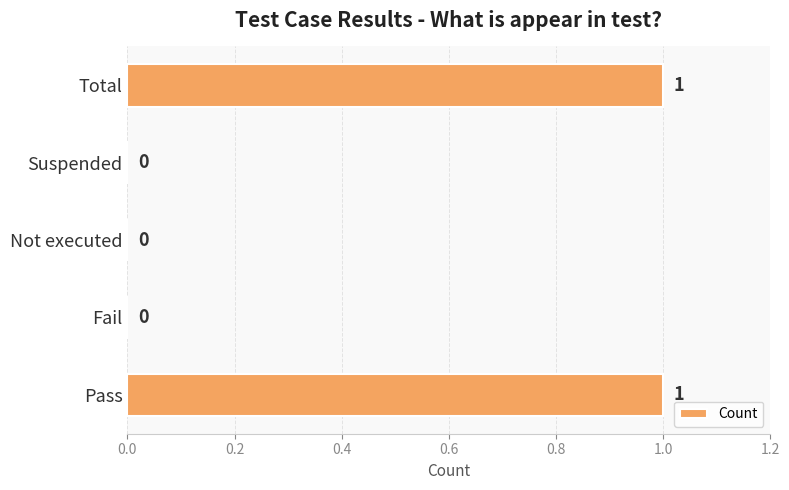

How many categories are shown in the chart?

5